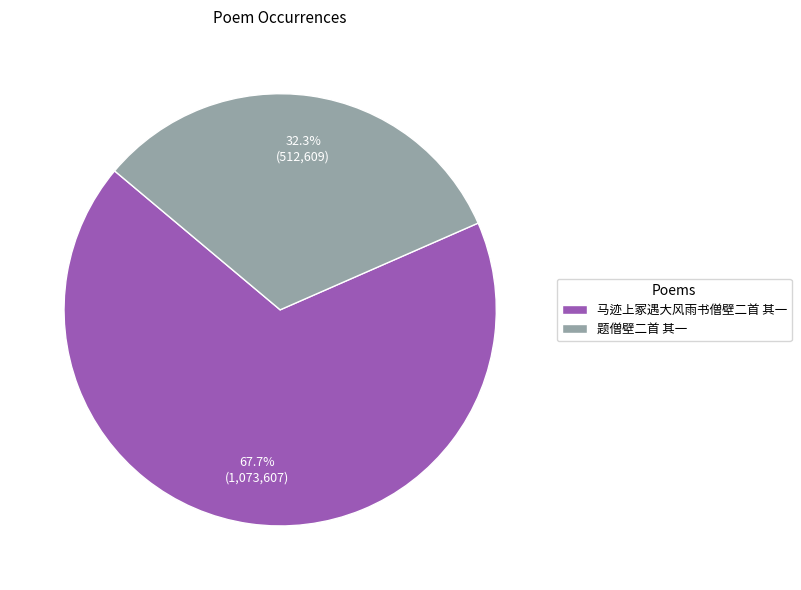

Which category has the biggest portion of the pie?

马迹上冢遇大风雨书僧壁二首 其一